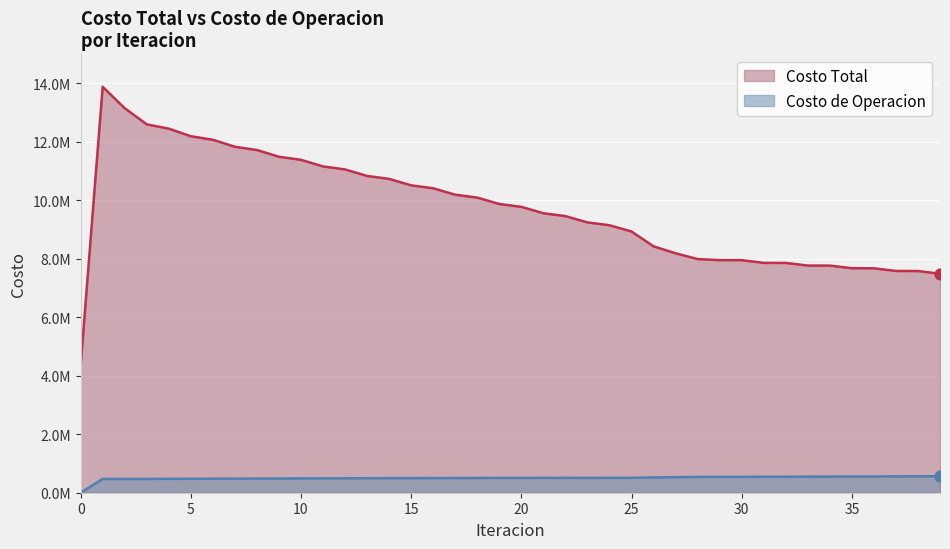

What are all the series names shown in the legend?

Costo Total, Costo de Operacion